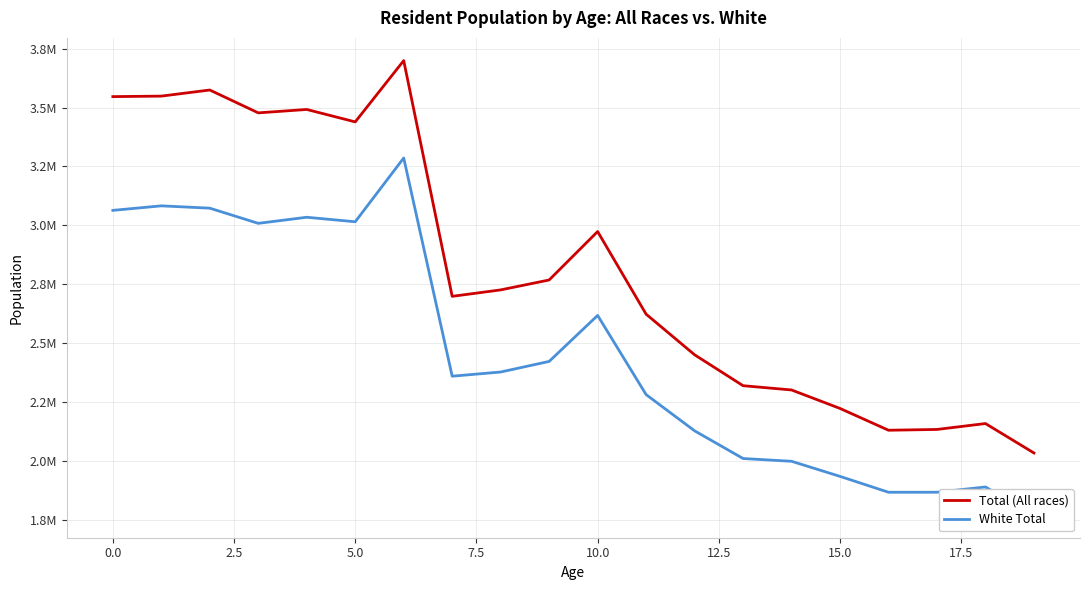

Which series has the largest range (max minus min)?

Total (All races)